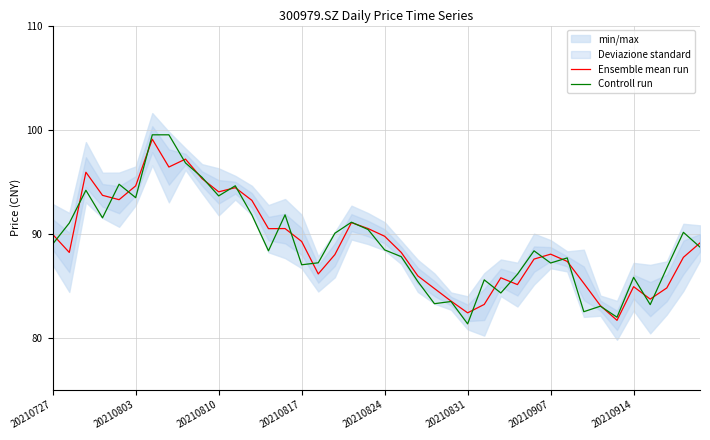

Rank the series at 27 from highest to lowest value.

Ensemble mean run, Controll run